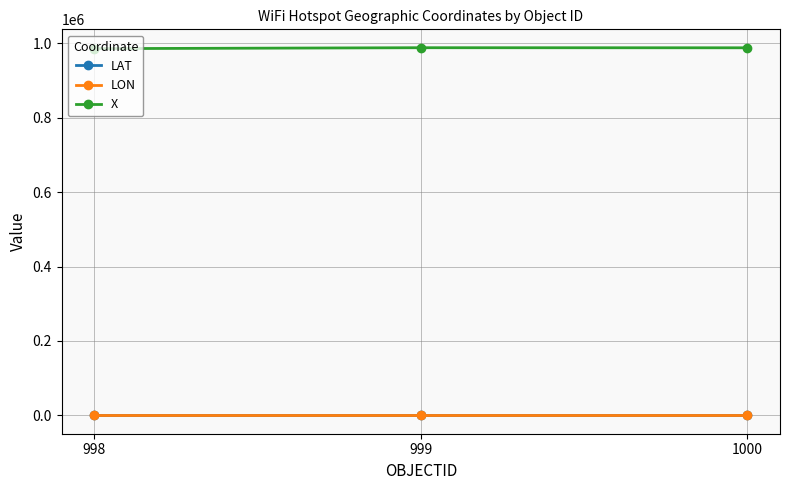

At how many categories does at least one series exceed 316745?

3